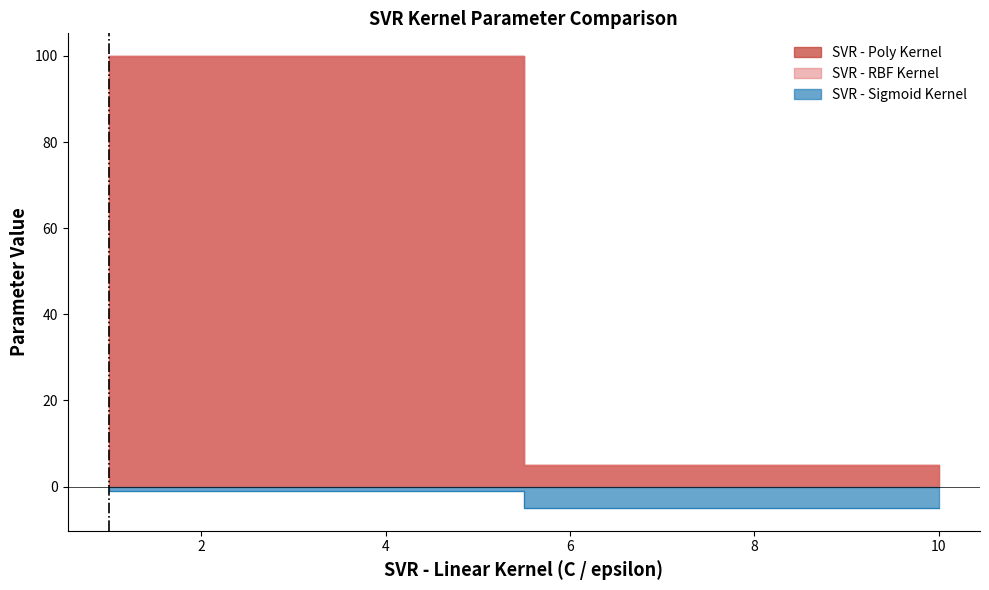

Which series changed the most between 1 and 10?

SVR - Poly Kernel